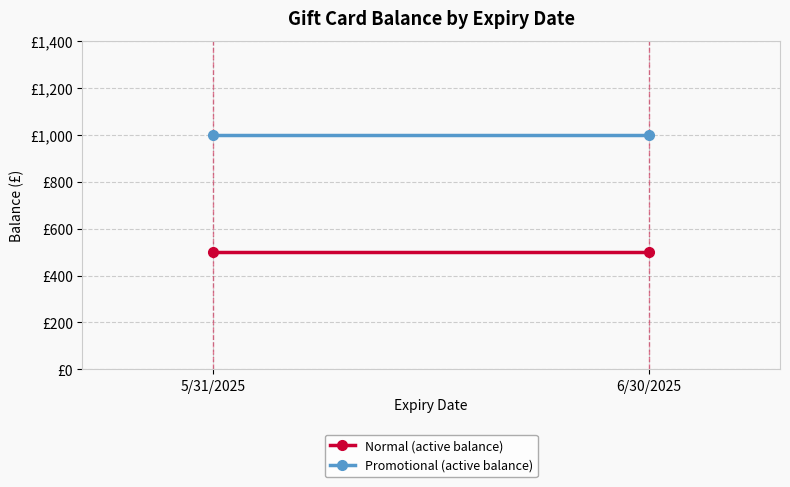

What is the spread (max minus min) of values at 6/30/2025?

500